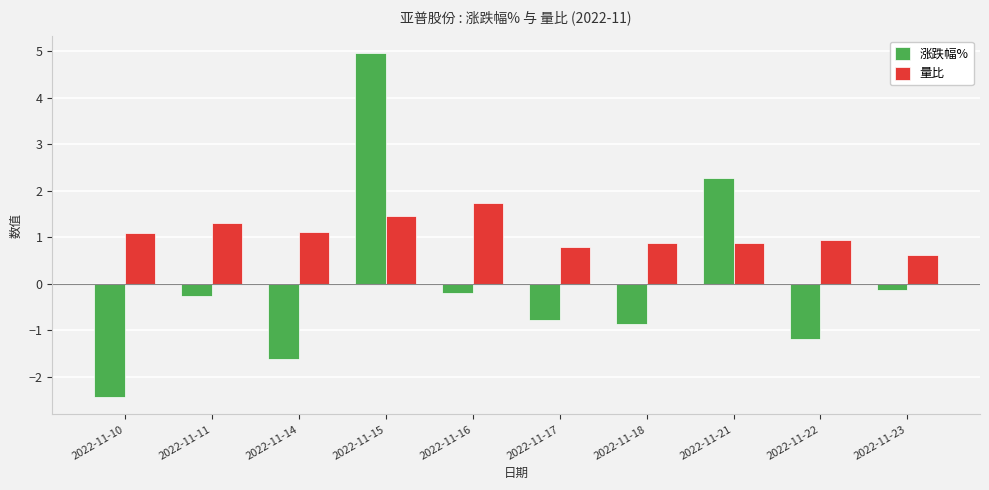

At how many categories does at least one series exceed 2?

2